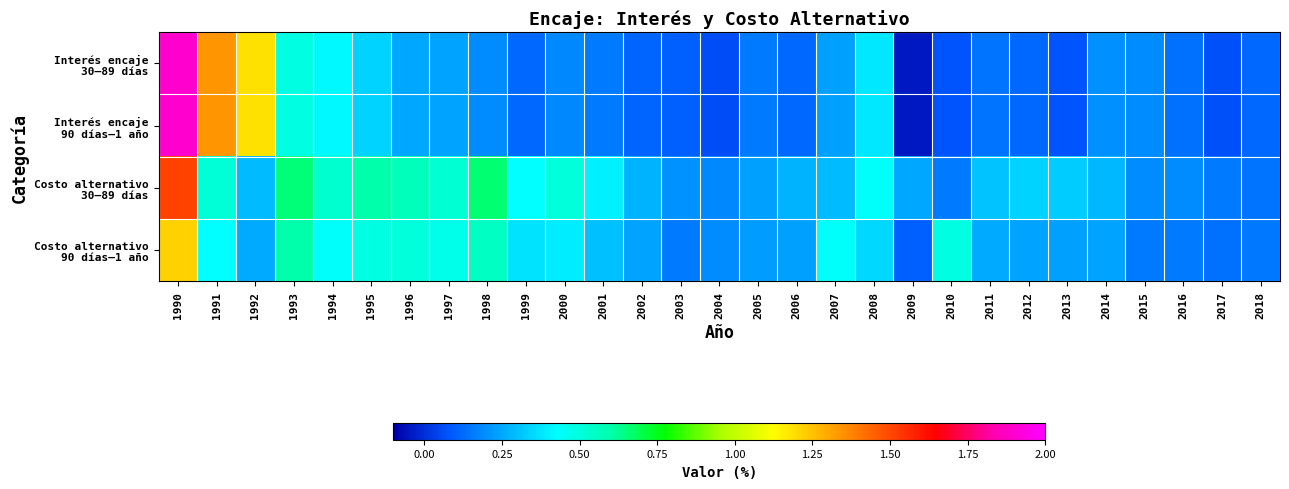

Which series has the largest total across all categories?

Costo alternativo 30–89 días